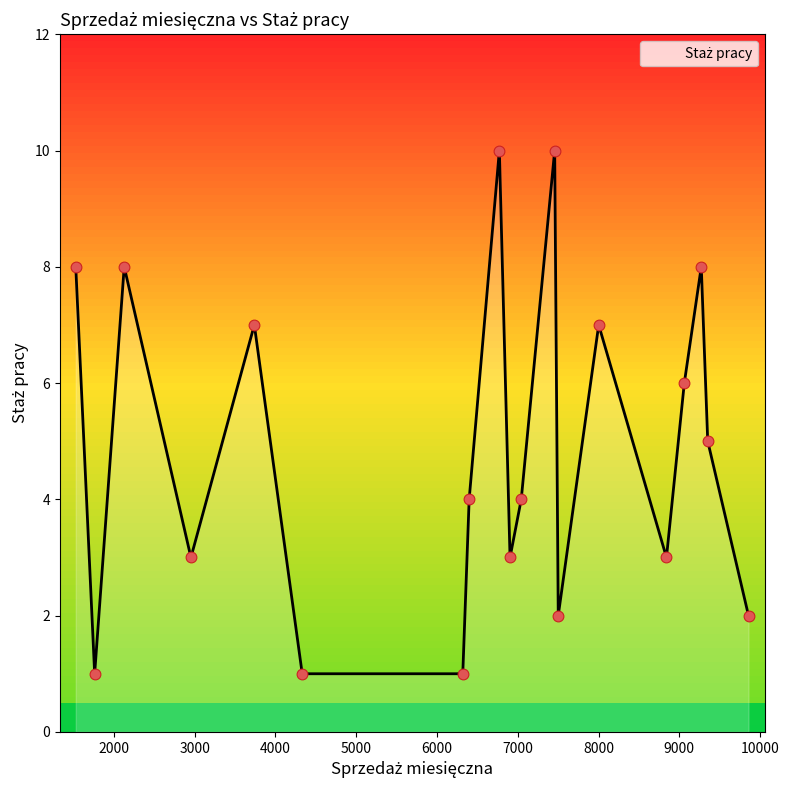

What is the difference between the maximum and minimum values?

9